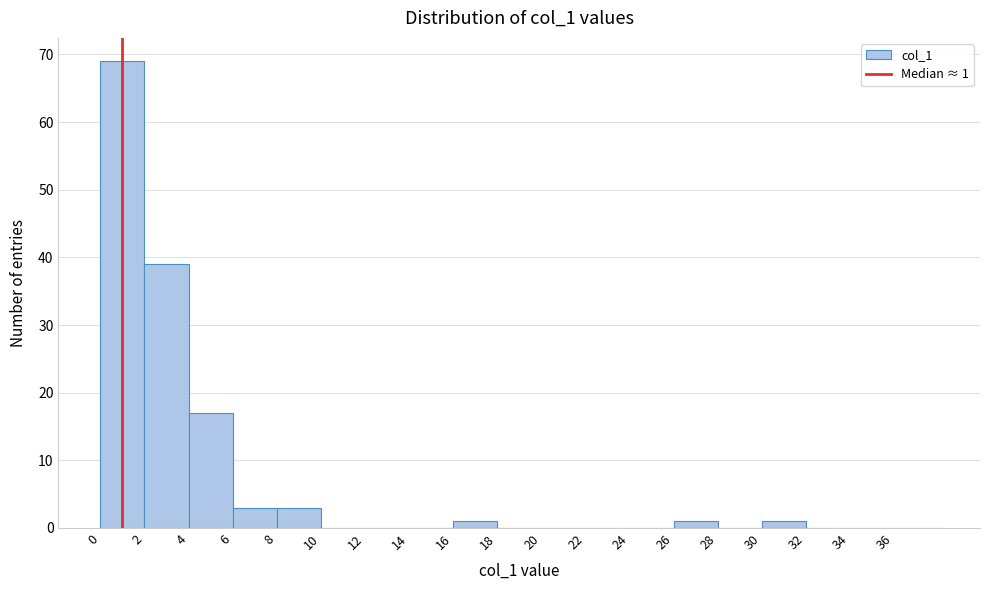

Which range on the x-axis has the tallest bar?

0 to 2